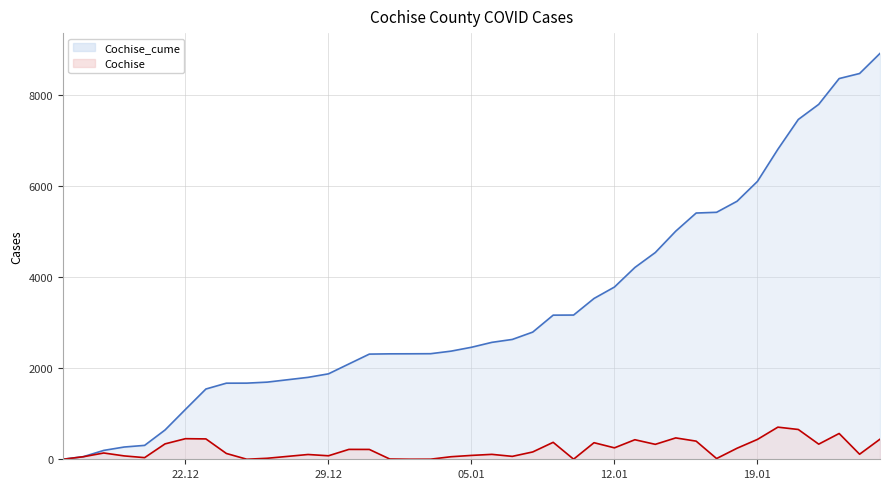

Between 2021-01-10 and 2020-12-29, which is larger?

2021-01-10